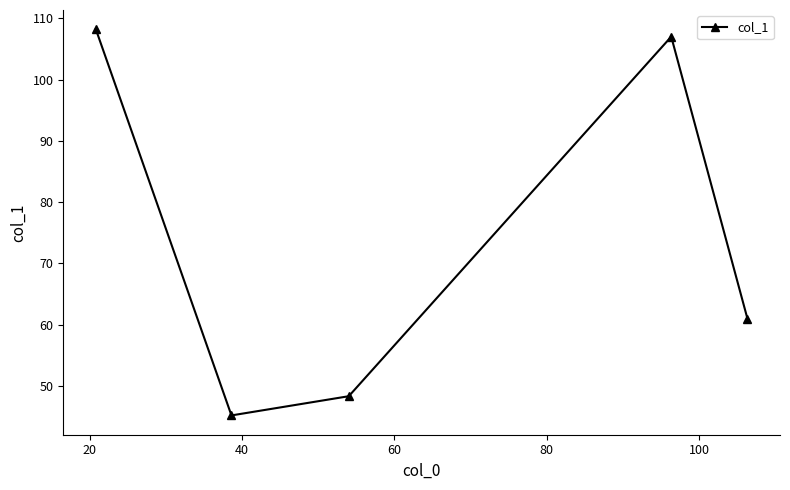

Reading right to left, extract all data points from this chart.

61.0	107.0	48.3	45.2	108.2